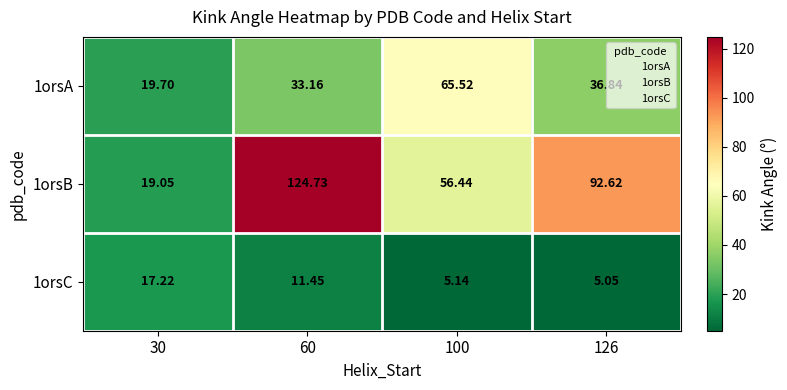

At which category is the sum across all series the highest?

60